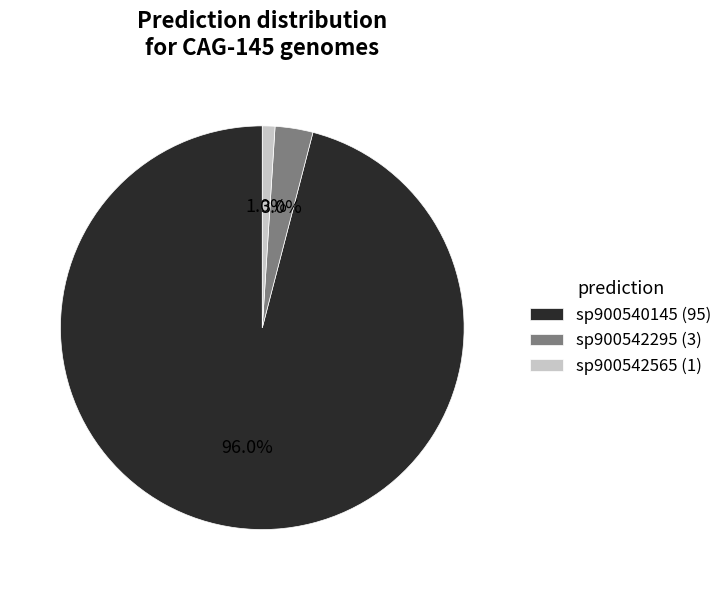

To the nearest percent, what is the difference between the largest and smallest slice percentages?

95%